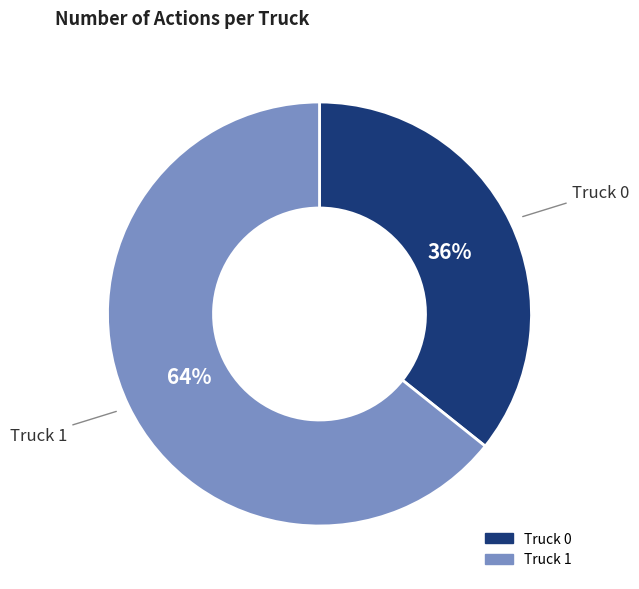

To the nearest percent, what is the average slice percentage?

50%